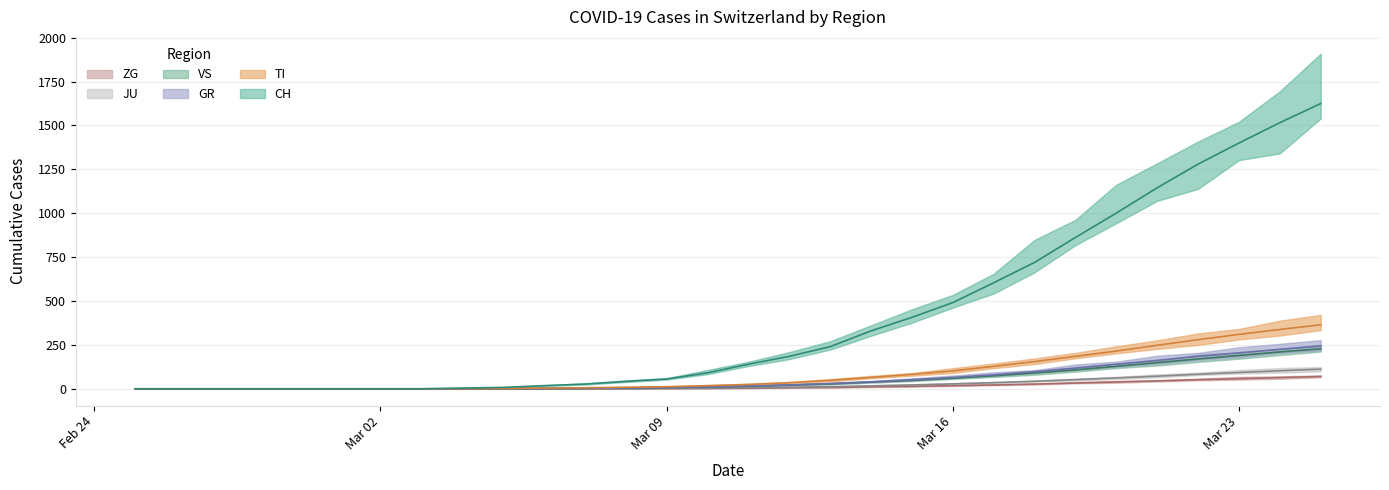

True or false: TI and CH cross at least once.

False